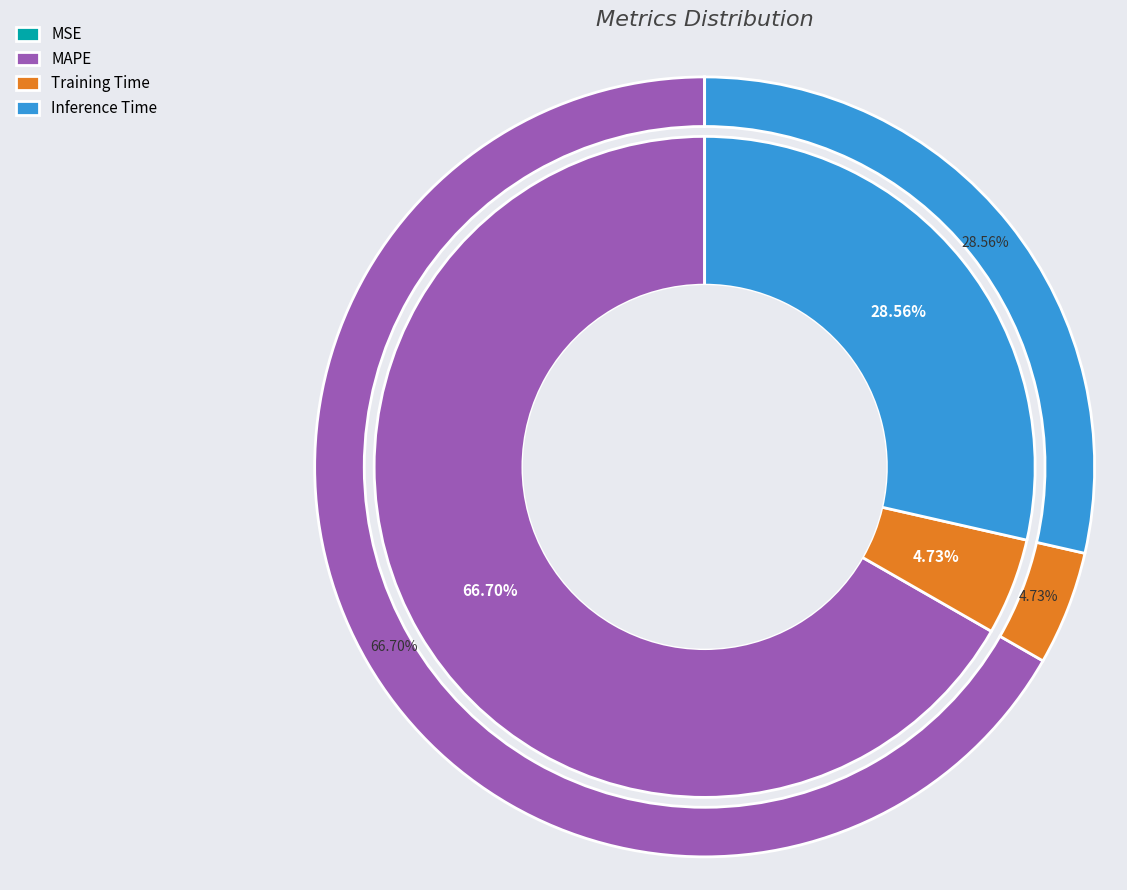

True or false: MAPE accounts for 54% of the total.

False